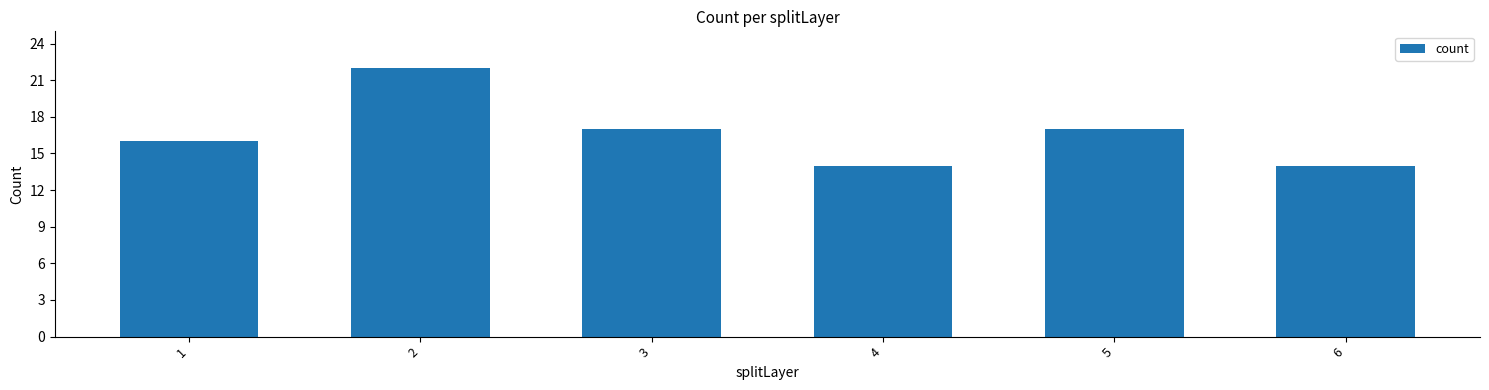

Which category has the highest value across all series?

2